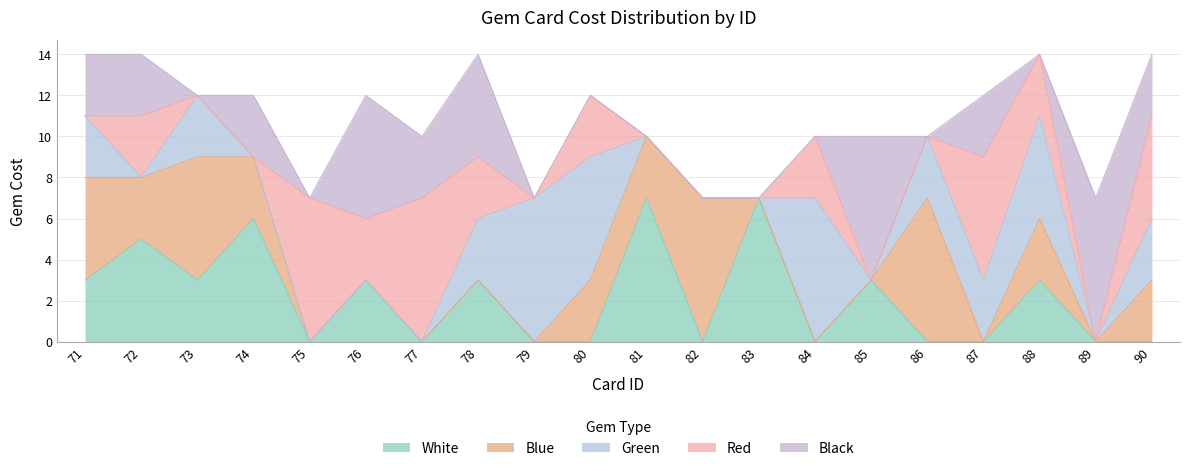

Reading left to right, list all the values displayed in this chart.

White: 71=3	72=5	73=3	74=6	75=0	76=3	77=0	78=3	79=0	80=0	81=7	82=0	83=7	84=0	85=3	86=0	87=0	88=3	89=0	90=0
Blue: 71=5	72=3	73=6	74=3	75=0	76=0	77=0	78=0	79=0	80=3	81=3	82=7	83=0	84=0	85=0	86=7	87=0	88=3	89=0	90=3
Green: 71=3	72=0	73=3	74=0	75=0	76=0	77=0	78=3	79=7	80=6	81=0	82=0	83=0	84=7	85=0	86=3	87=3	88=5	89=0	90=3
Red: 71=0	72=3	73=0	74=0	75=7	76=3	77=7	78=3	79=0	80=3	81=0	82=0	83=0	84=3	85=0	86=0	87=6	88=3	89=0	90=5
Black: 71=3	72=3	73=0	74=3	75=0	76=6	77=3	78=5	79=0	80=0	81=0	82=0	83=0	84=0	85=7	86=0	87=3	88=0	89=7	90=3